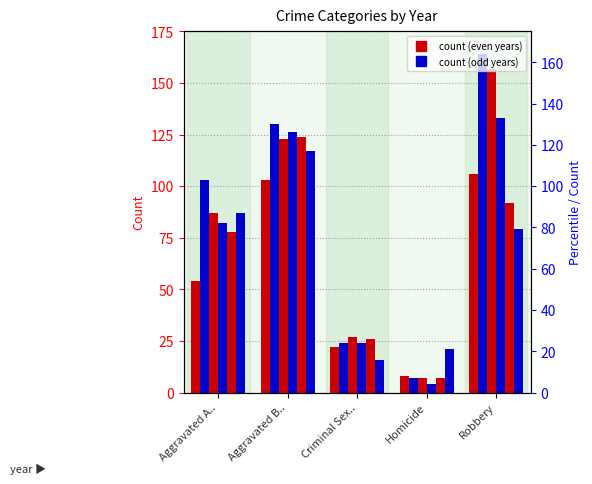

What is the minimum value for 2019?

7